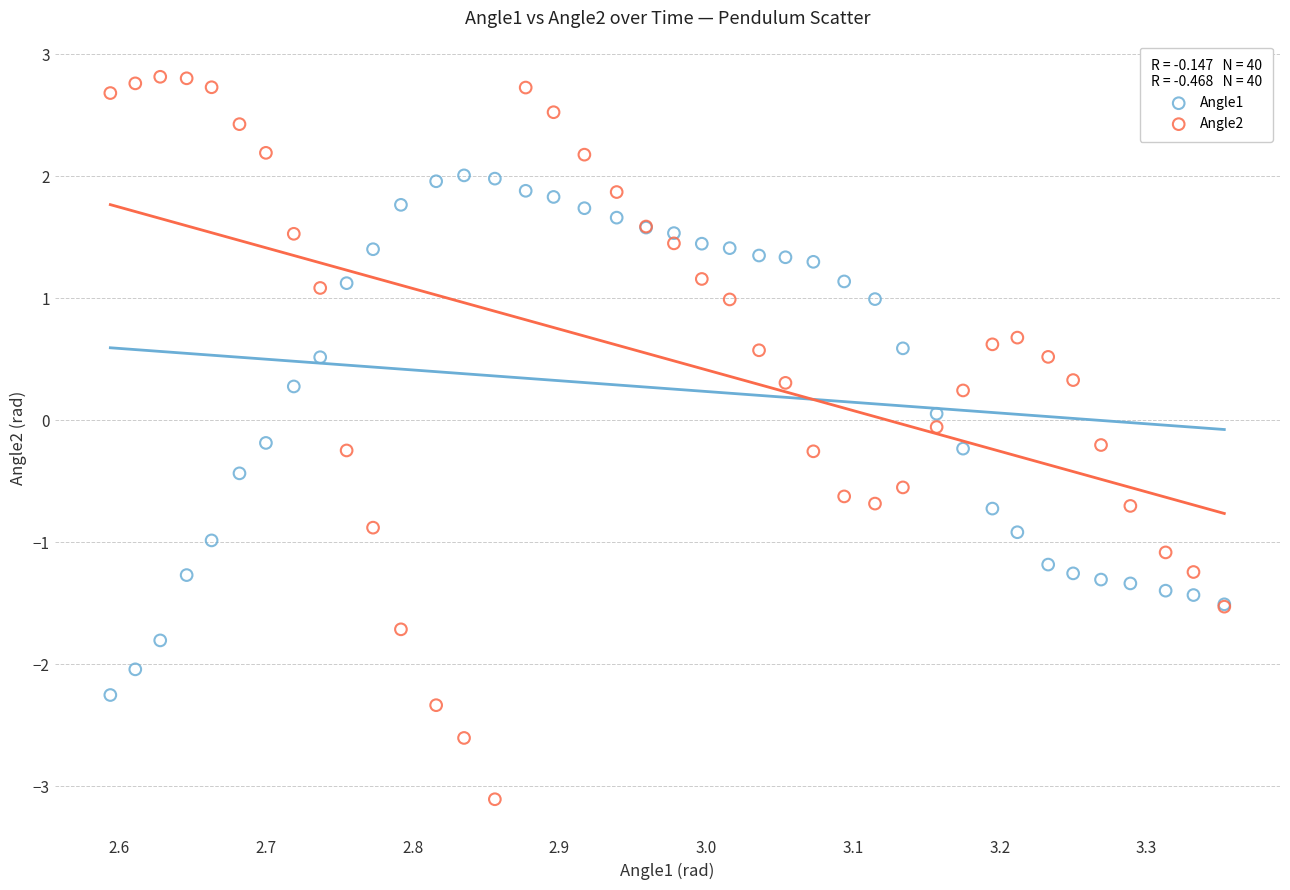

Which series contains the highest Y value?

Angle2